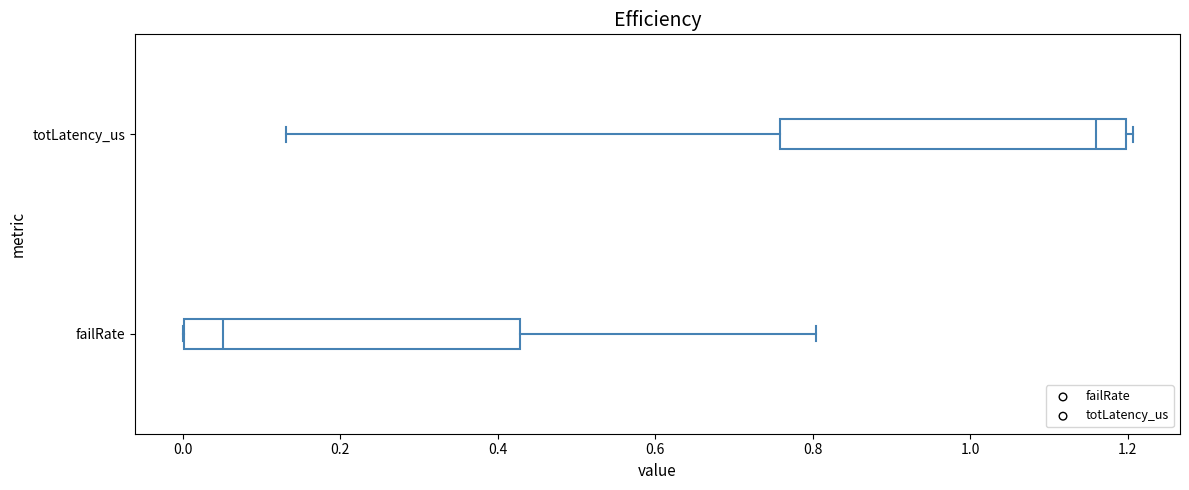

Reading bottom to top, read every box against the x-axis: the position of its median line, the range the box covers, and the ends of its whiskers. The values are not printed on the chart, so give them approximately, as read against the axis.

failRate: median 0.06, box 0.00 to 0.42, whiskers 0.00 to 0.80
totLatency_us: median 1.16, box 0.76 to 1.20, whiskers 0.14 to 1.20 (just right of the box's right edge)